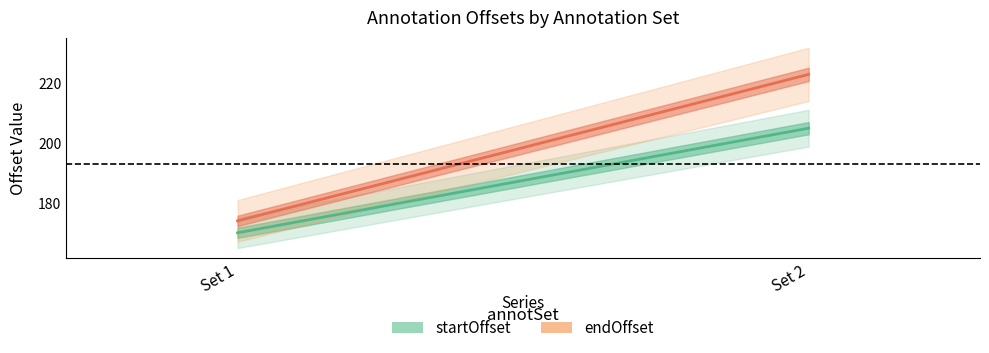

List the series in order of their overall mean, highest first.

endOffset, startOffset